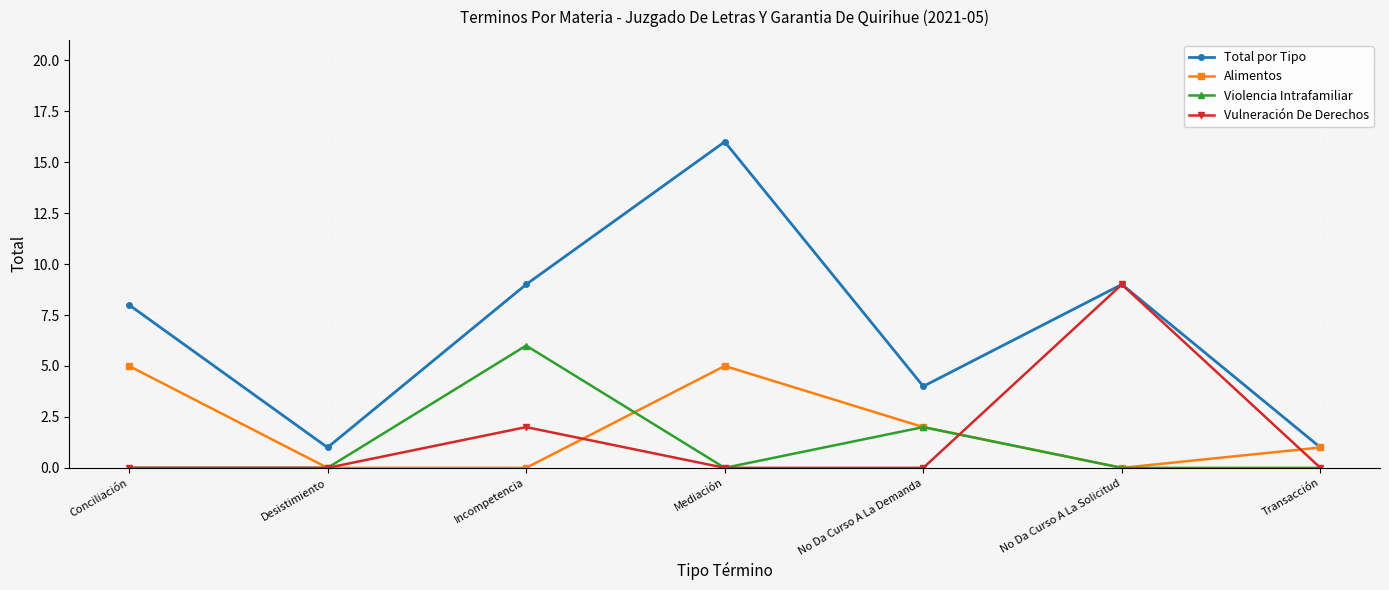

Between No Da Curso A La Demanda and Transacción, which series saw the biggest shift?

Total por Tipo